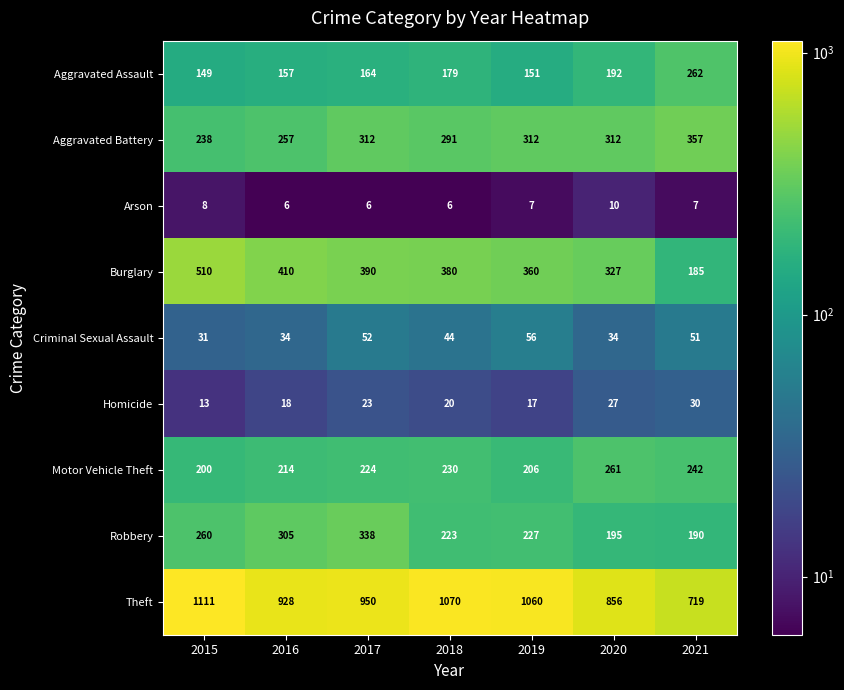

At which category is the sum across all series the highest?

2015